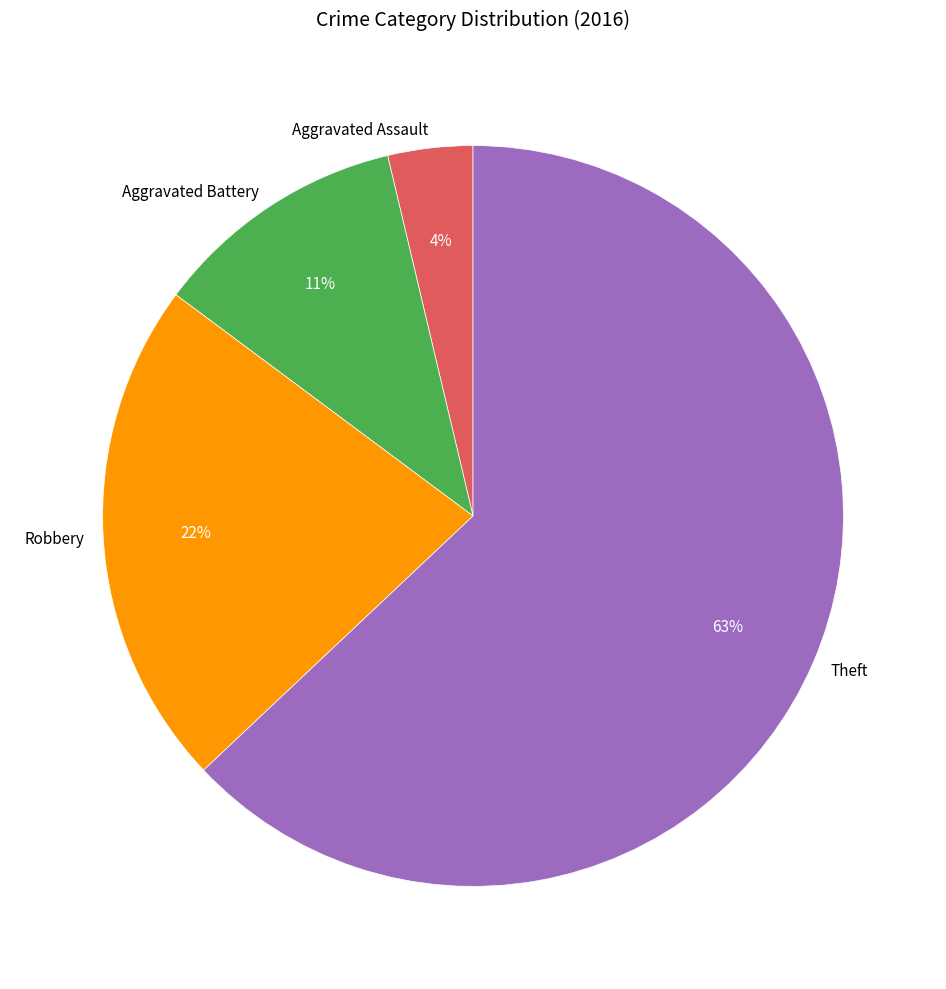

How many slices are in this pie chart?

4